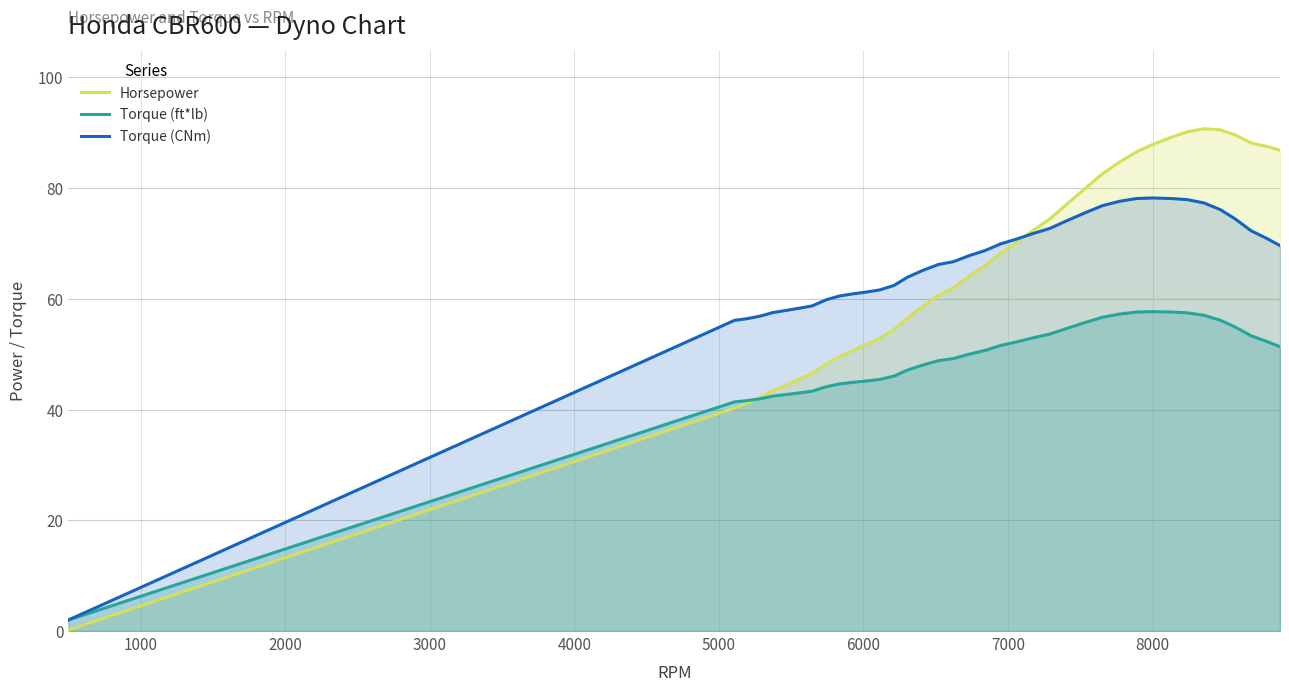

How many interior local peaks does the Torque (ft*lb) series have?

1